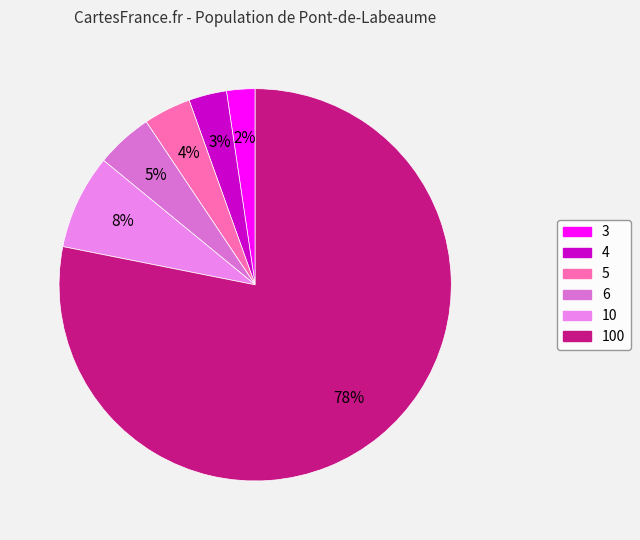

What percentage is NOT represented by 5?

96.1%